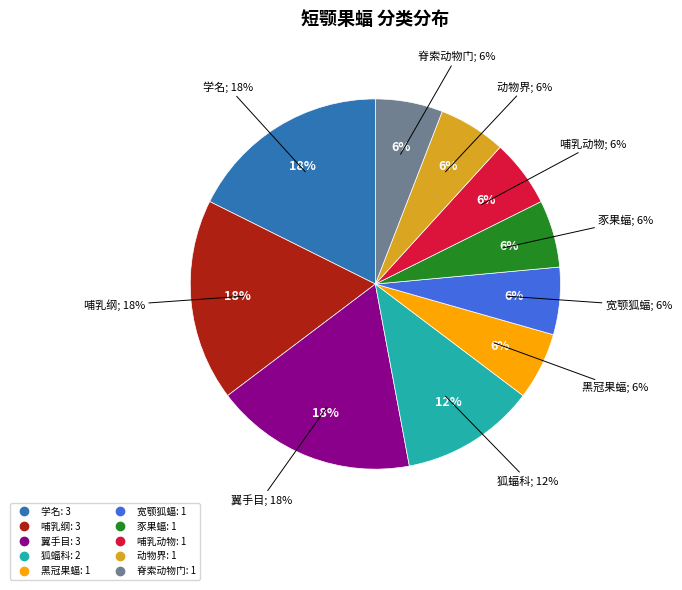

To the nearest percent, what percentage of the pie is 动物界?

6%